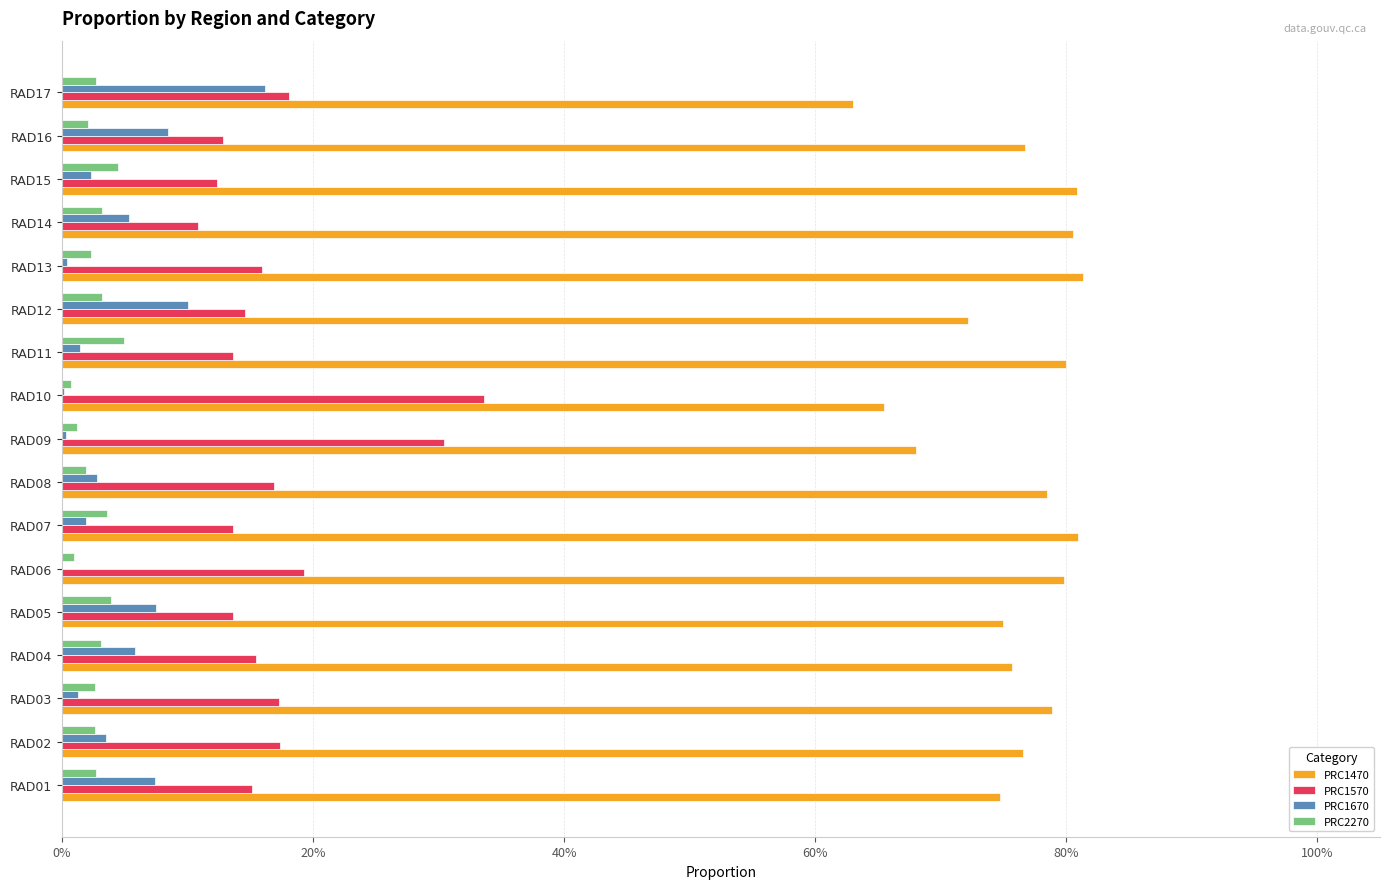

What are all the series names shown in the legend?

PRC1470, PRC1570, PRC1670, PRC2270